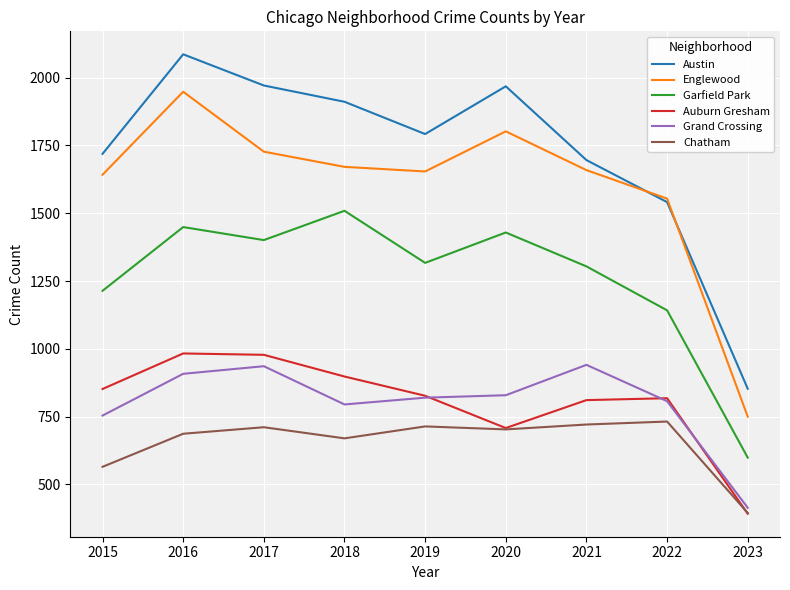

True or false: Chatham and Garfield Park cross at least once.

False